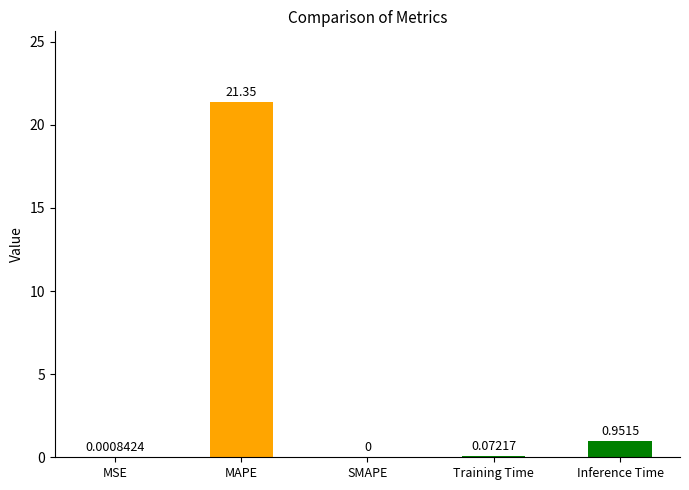

How many positive values are there?

4